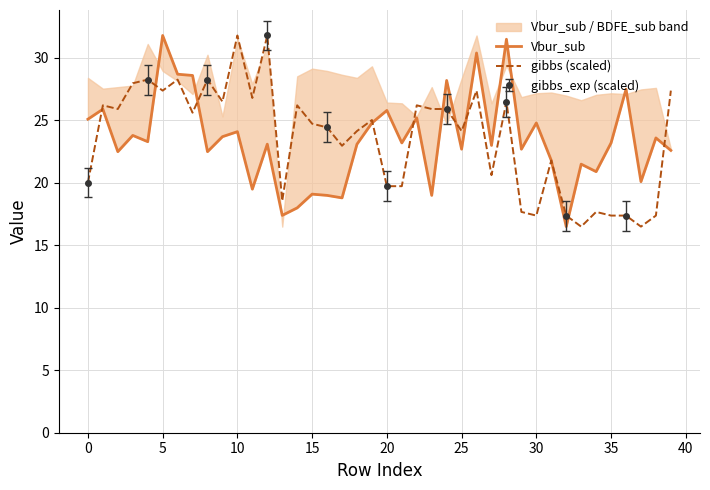

True or false: gibbs (scaled) has a value of 50.3 at 10.

False